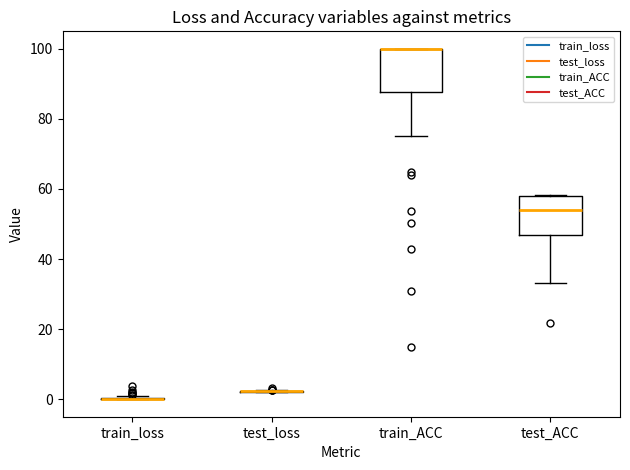

Reading left to right, read every box against the y-axis: the position of its median line, the range the box covers, and the ends of its whiskers. The values are not printed on the chart, so give them approximately, as read against the axis.

train_loss: box collapsed to a line at 0, whiskers 0 to 0
test_loss: box collapsed to a line at 2, whiskers 2 to 2
train_ACC: median 100 (drawn on the box's upper edge), box 88 to 100, whiskers 76 to 100
test_ACC: median 54, box 46 to 58, whiskers 34 to 58